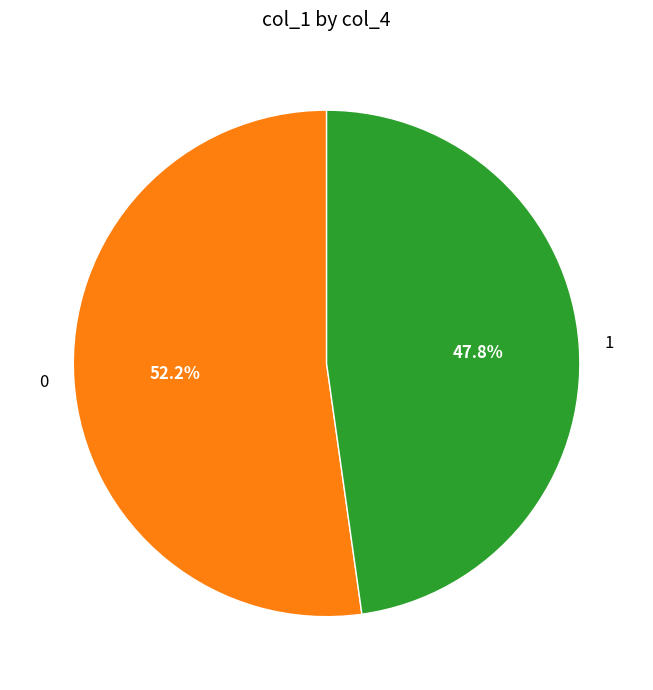

Do 0 and 1 together represent more than half of the pie?

Yes